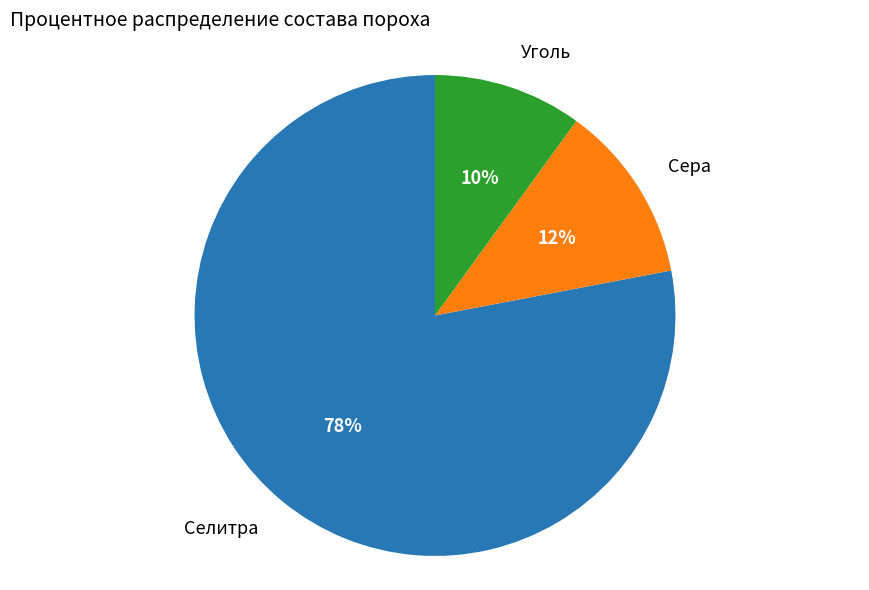

Count the number of slices in the pie.

3